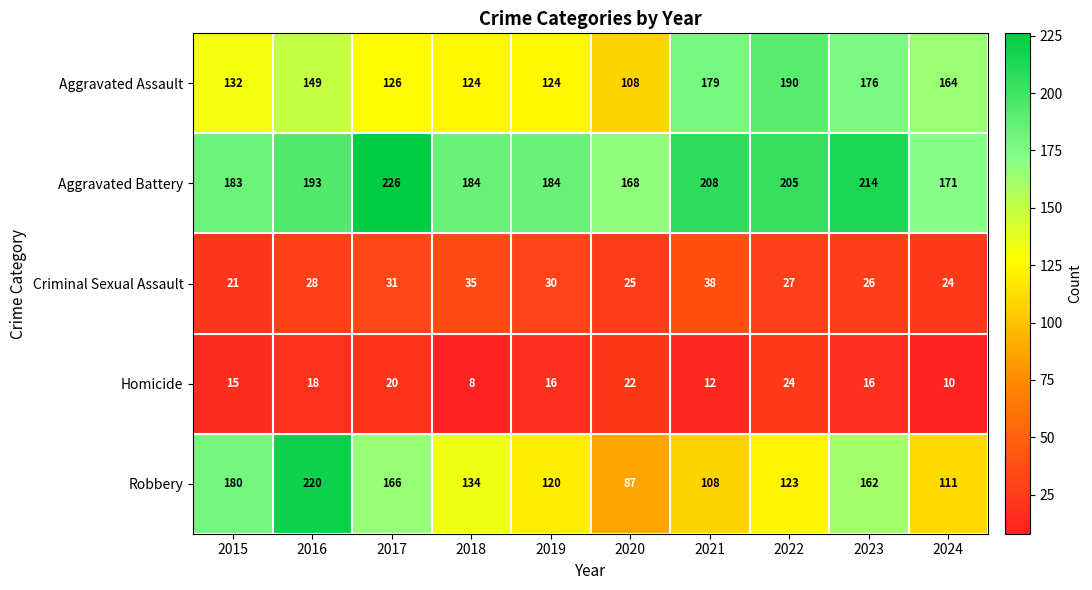

The Robbery series shows 192 at 2022. True or false?

False